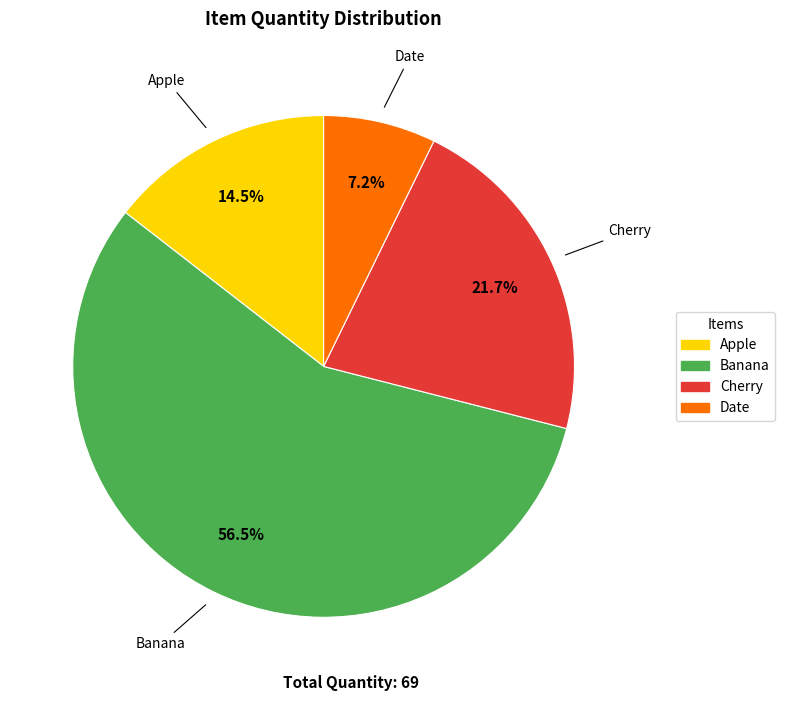

To the nearest percent, what is the difference between the largest and smallest slice percentages?

49%